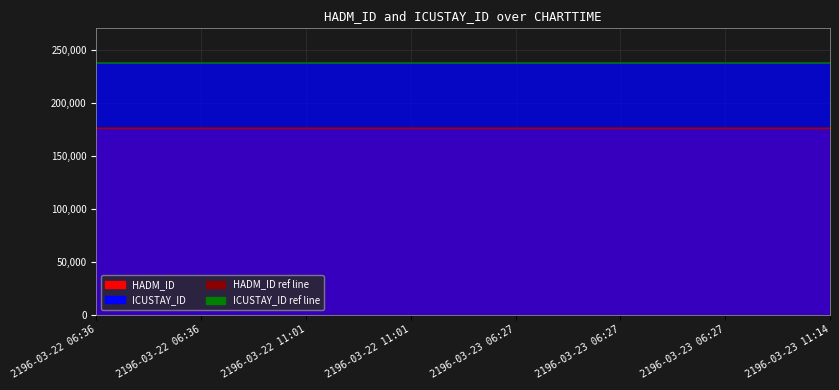

What is the maximum value for ICUSTAY_ID?

237547